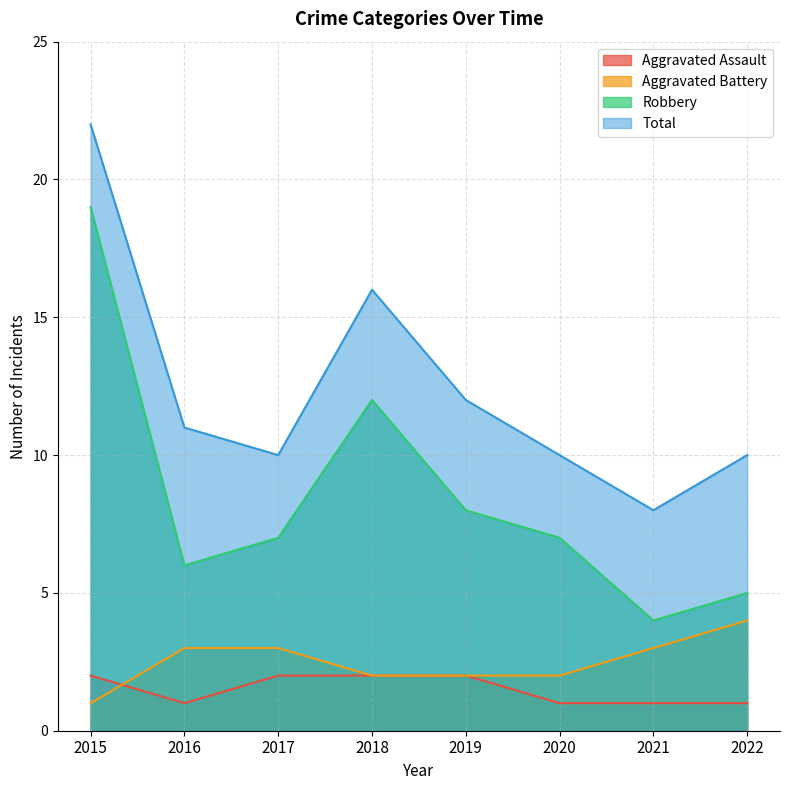

What is the value of the Aggravated Battery point at the 2nd from the left?

3